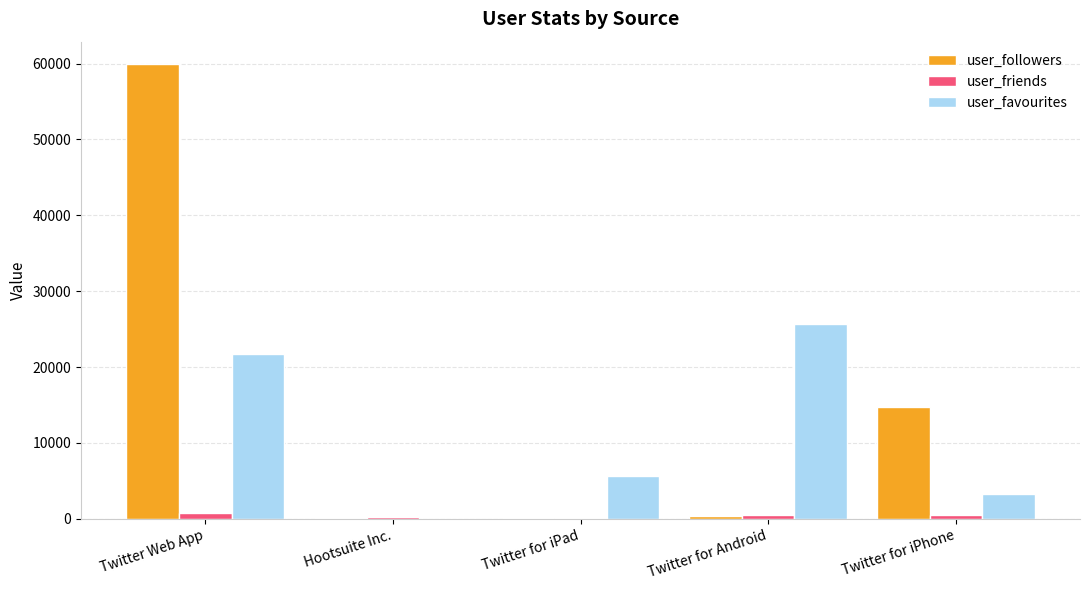

What are all the series names shown in the legend?

user_followers, user_friends, user_favourites